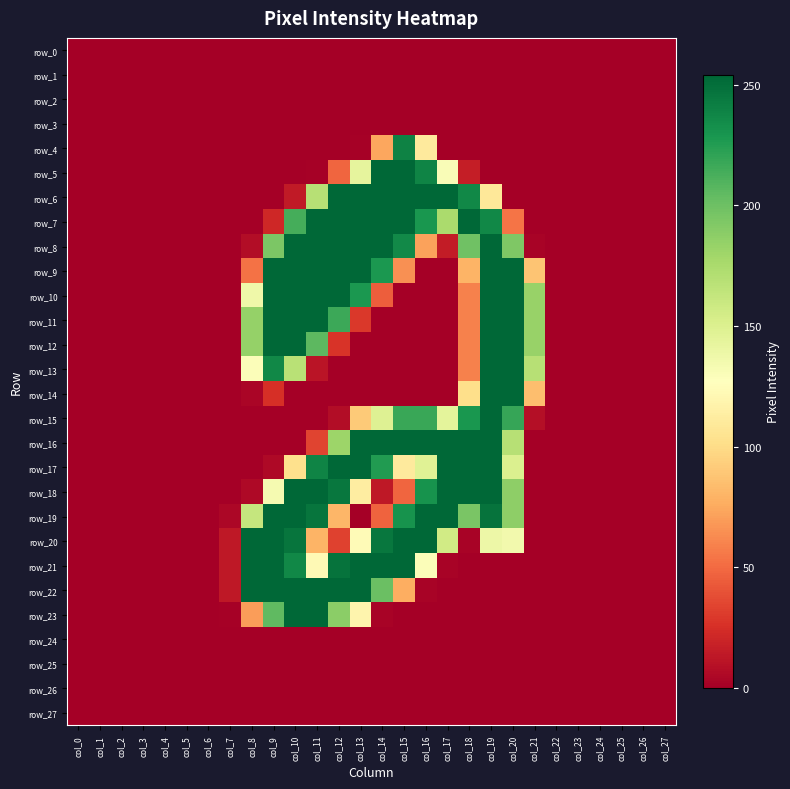

At how many categories does at least one series exceed 173?

14